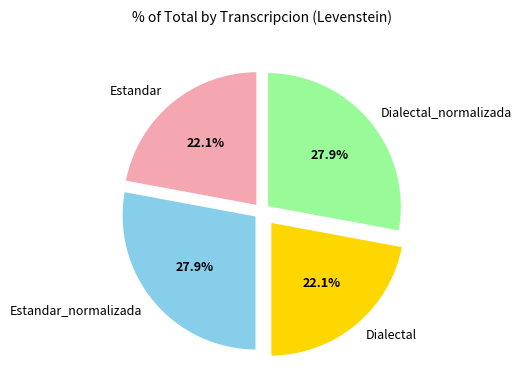

Count the number of slices in the pie.

4